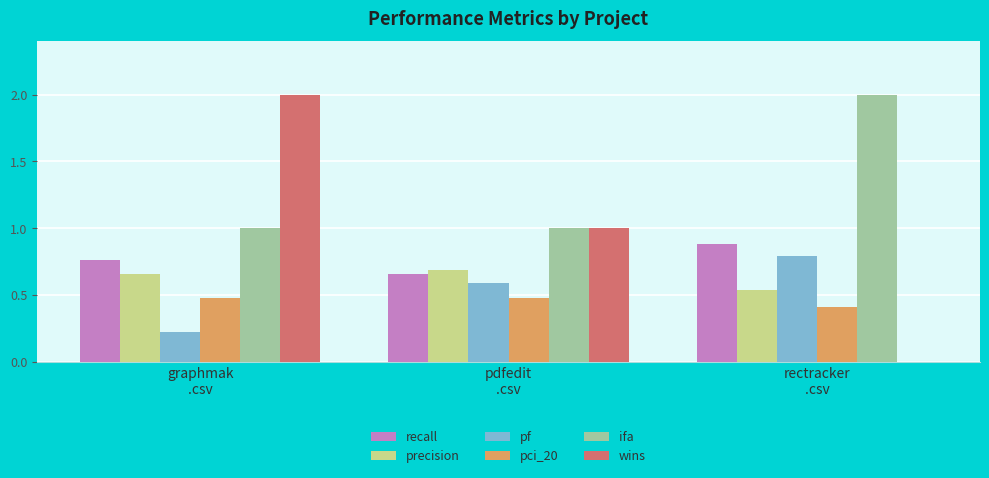

True or false: wins has a value of 1.2 at rectracker
.csv.

False